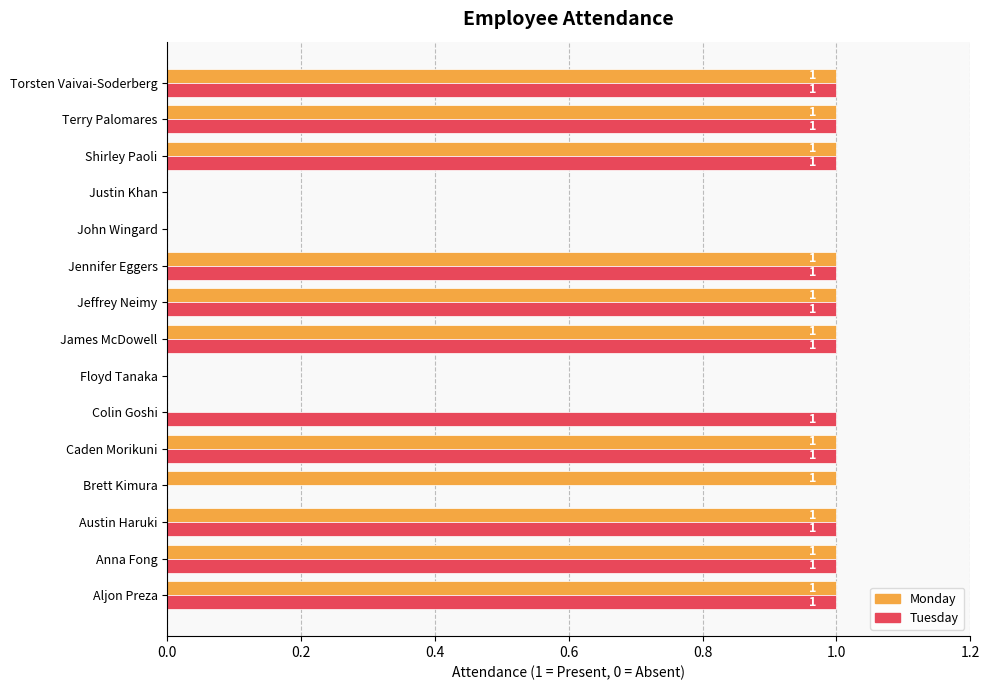

Is it true that Tuesday equals 2 at Anna Fong?

False